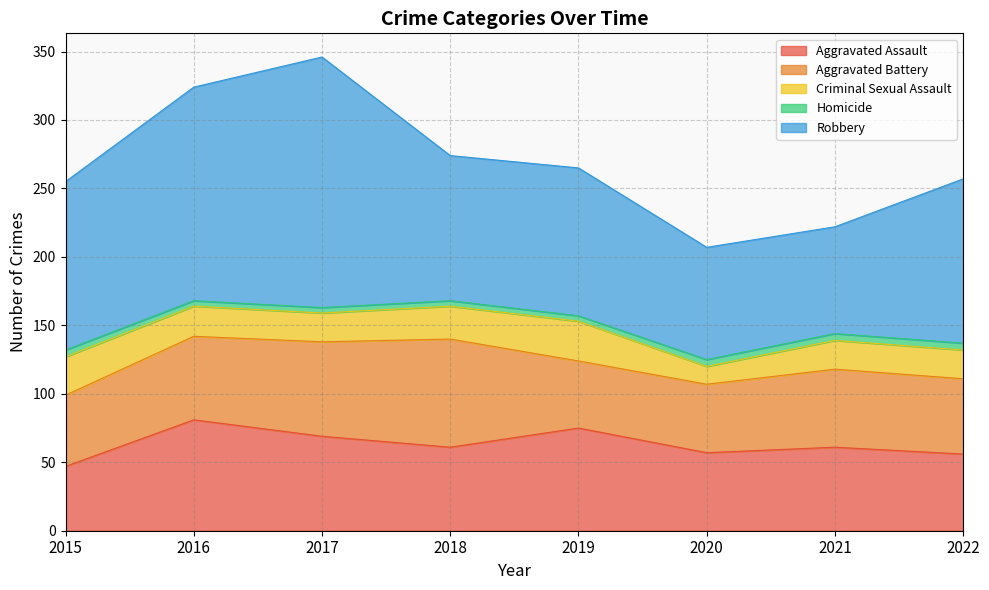

Reading left to right, what are all the values shown in this chart?

Aggravated Assault: 2015=47	2016=81	2017=69	2018=61	2019=75	2020=57	2021=61	2022=56
Aggravated Battery: 2015=52	2016=61	2017=69	2018=79	2019=49	2020=50	2021=57	2022=55
Criminal Sexual Assault: 2015=28	2016=22	2017=21	2018=24	2019=29	2020=13	2021=21	2022=21
Homicide: 2015=5	2016=4	2017=4	2018=4	2019=4	2020=5	2021=5	2022=5
Robbery: 2015=123	2016=156	2017=183	2018=106	2019=108	2020=82	2021=78	2022=120